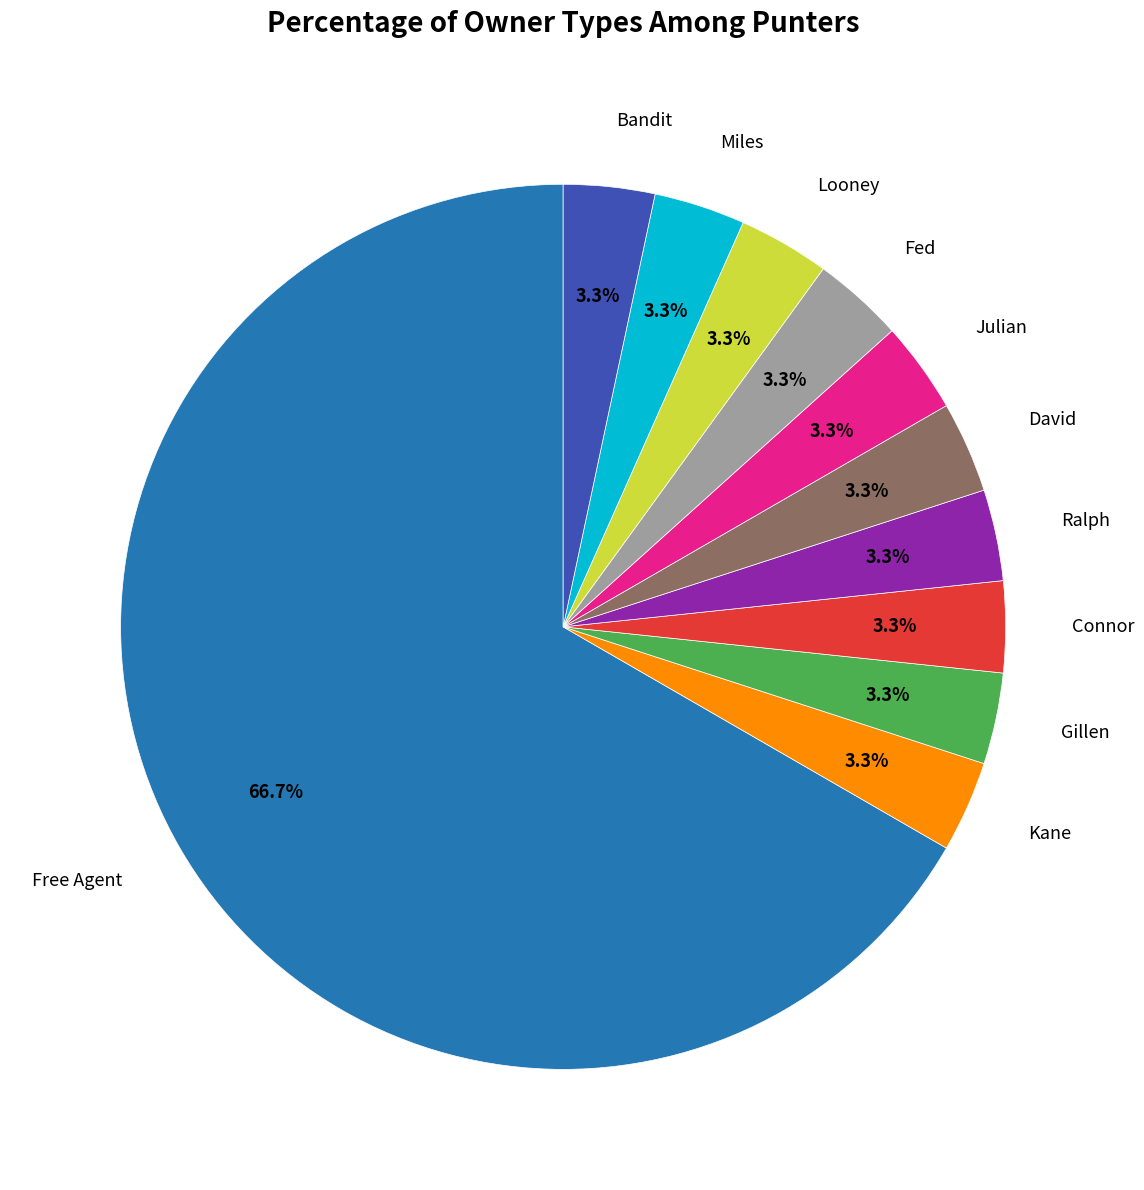

Does any single category account for the majority?

Yes